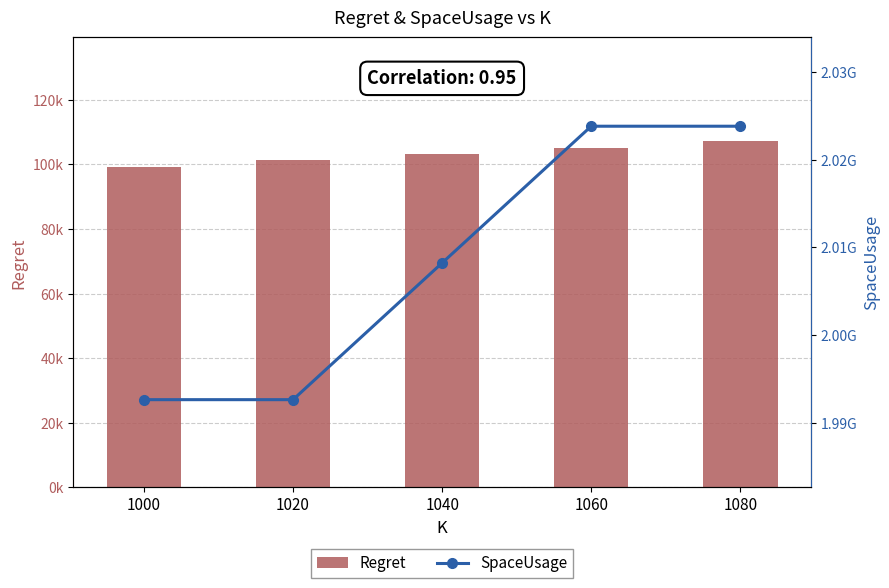

What is the total value across all series at 1020?

1992760464.4